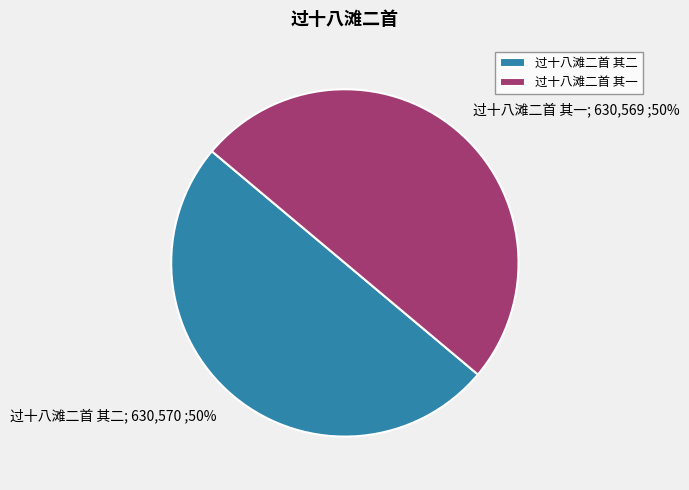

To the nearest percent, what portion does 过十八滩二首 其一 represent?

50%